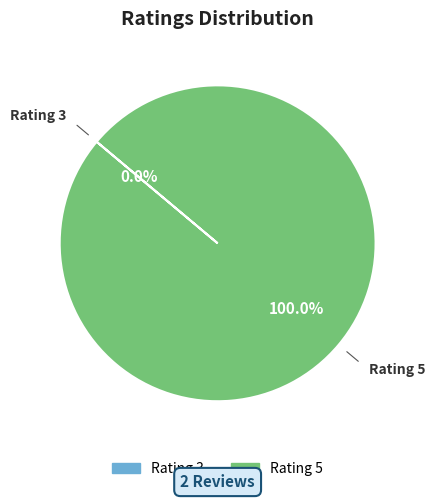

Is there any slice that represents more than half of the pie?

Yes